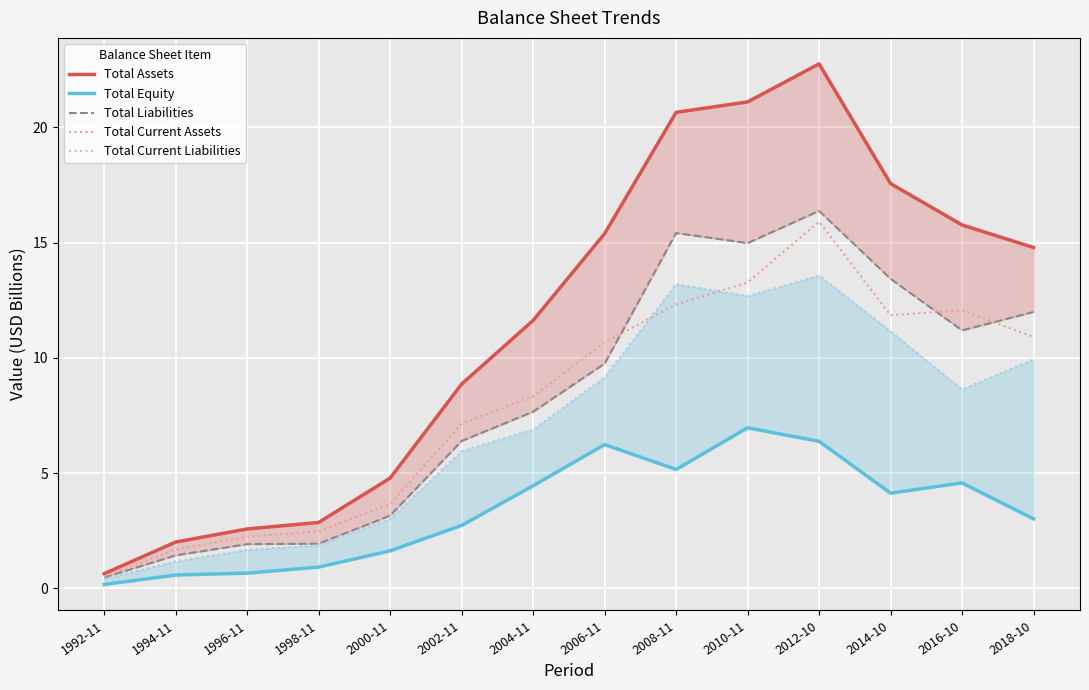

True or false: Total Liabilities and Total Assets cross at least once.

False